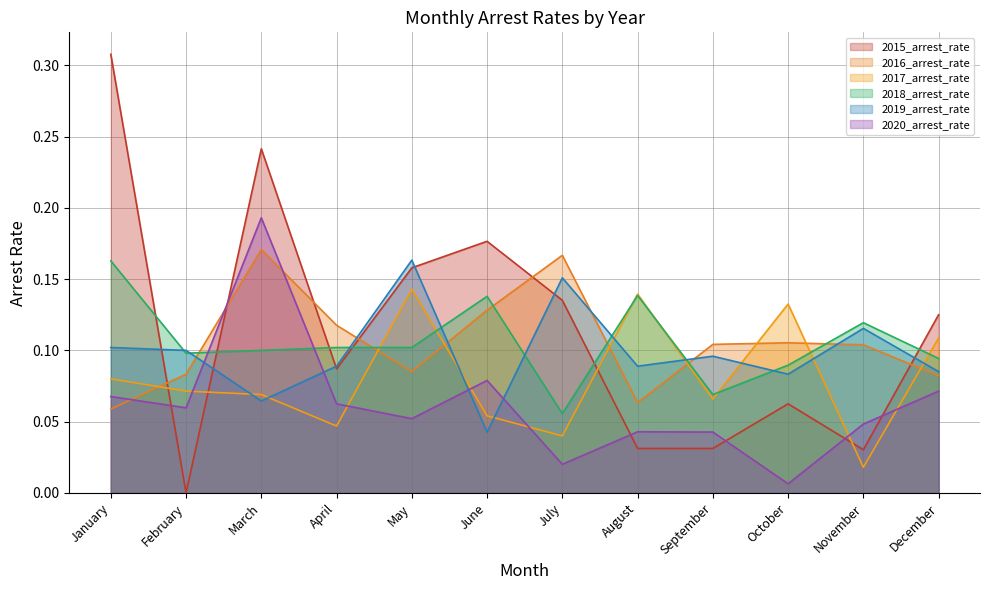

True or false: 2017_arrest_rate and 2018_arrest_rate cross at least once.

True